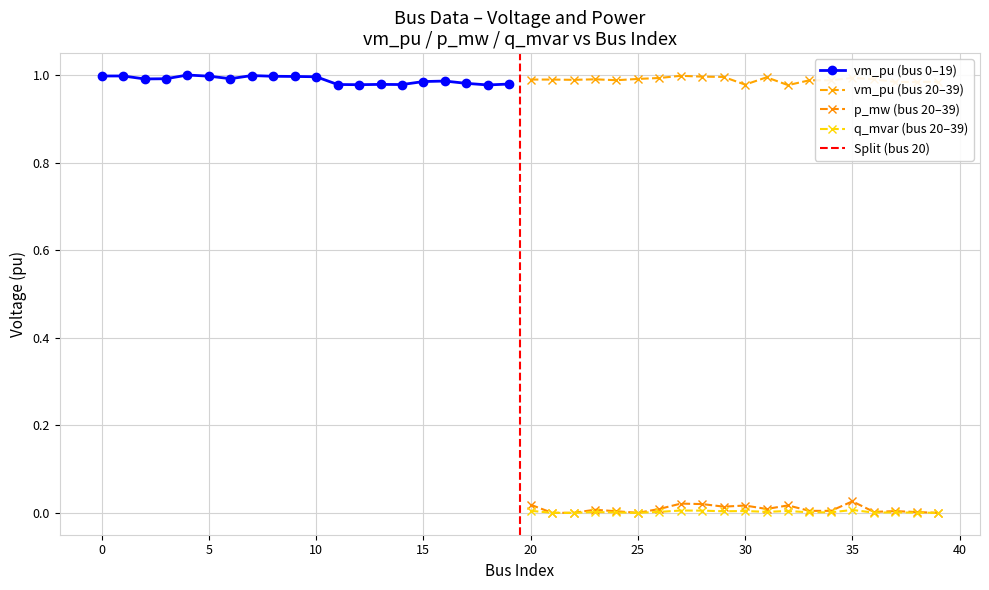

True or false: vm_pu has more than 1 points higher than both neighbors.

True